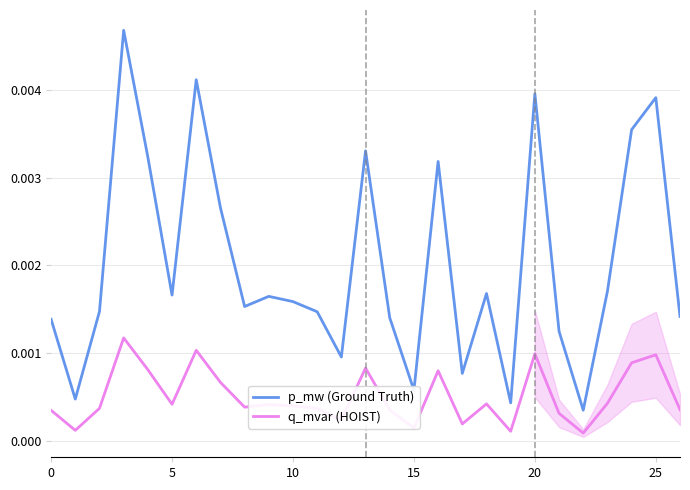

List the series in order of their peak value, highest first.

p_mw (Ground Truth), q_mvar (HOIST)